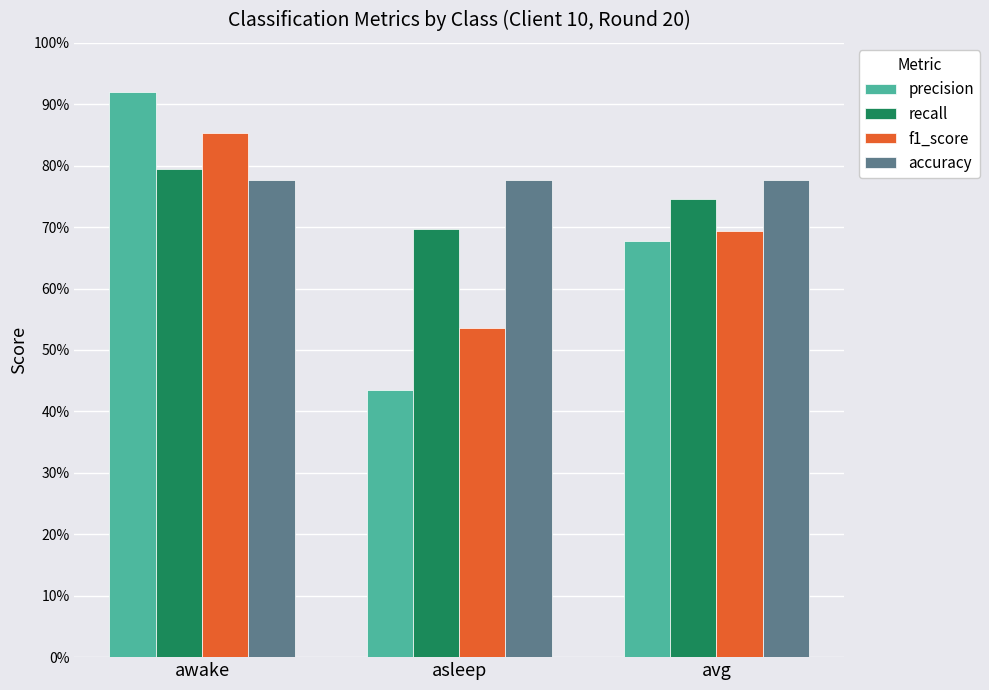

What are all the series names shown in the legend?

precision, recall, f1_score, accuracy